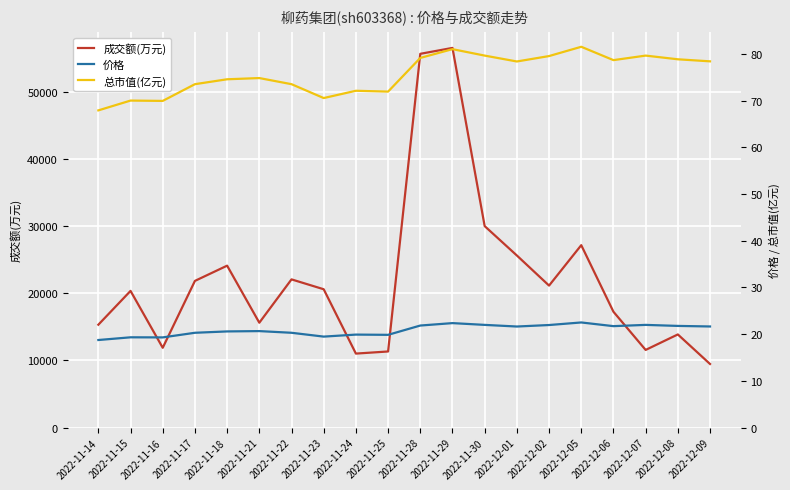

How many data points does each series have?

20